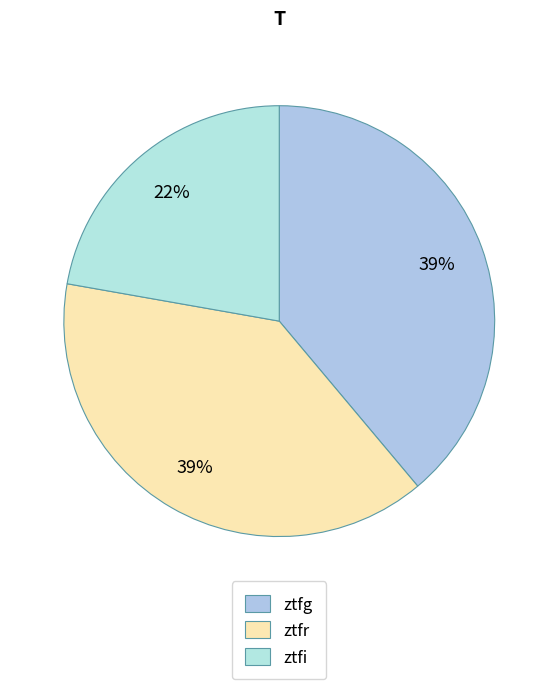

Count the number of slices in the pie.

3